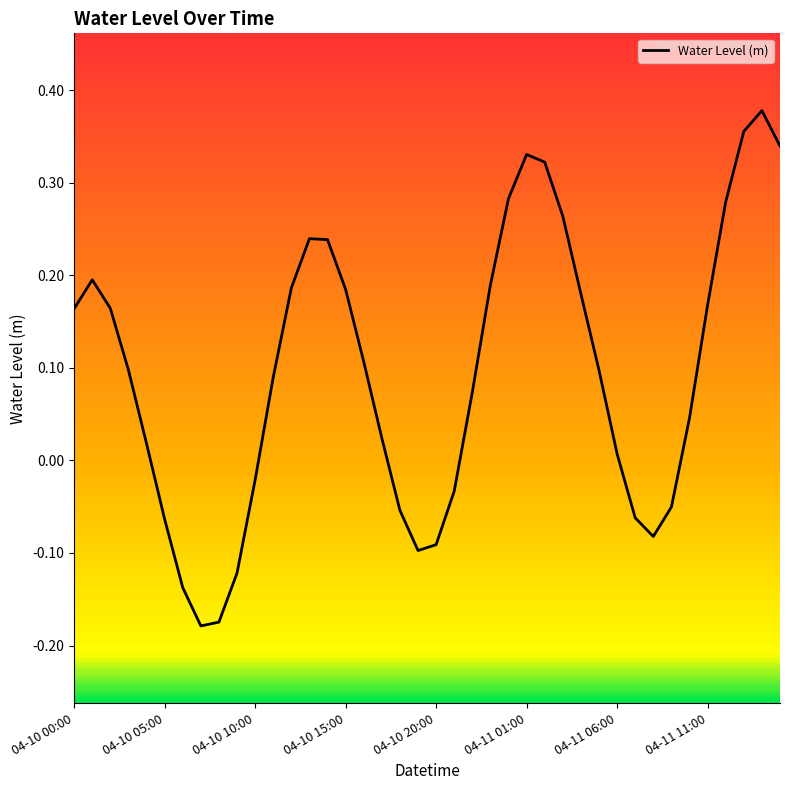

What is the difference between the maximum and minimum values?

0.6